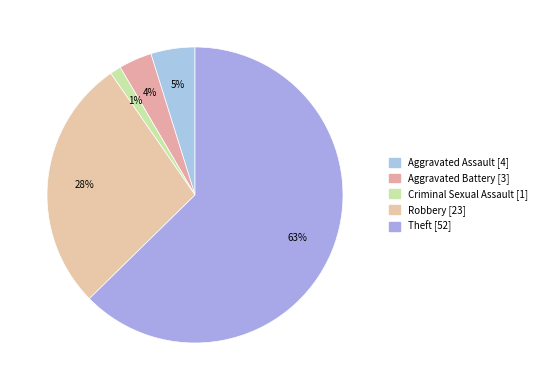

What percentage is NOT represented by Theft?

37.3%